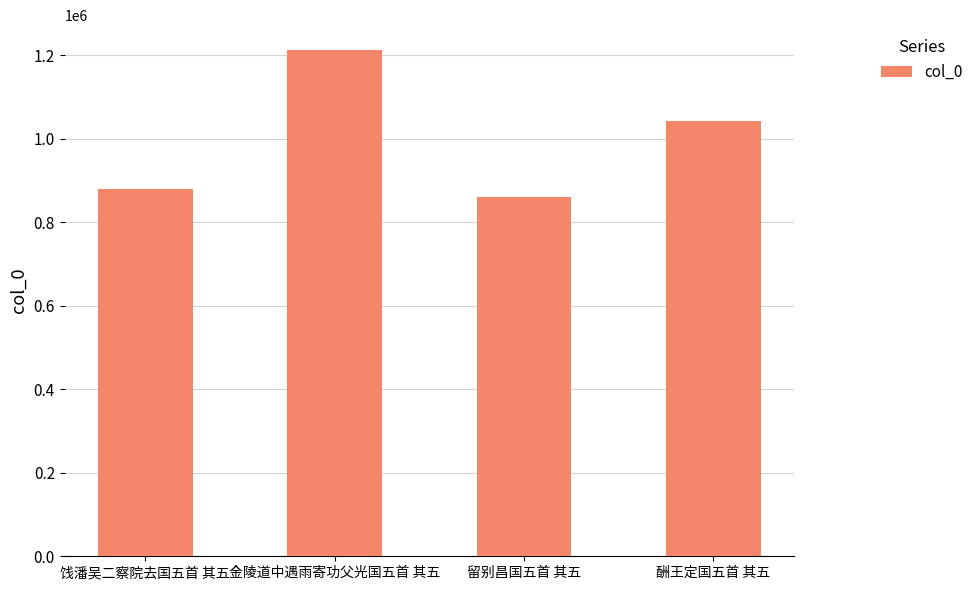

Reading left to right, transcribe all the data shown in this chart.

饯潘吴二察院去国五首 其五=880805	金陵道中遇雨寄功父光国五首 其五=1211984	留别昌国五首 其五=860313	酬王定国五首 其五=1043588